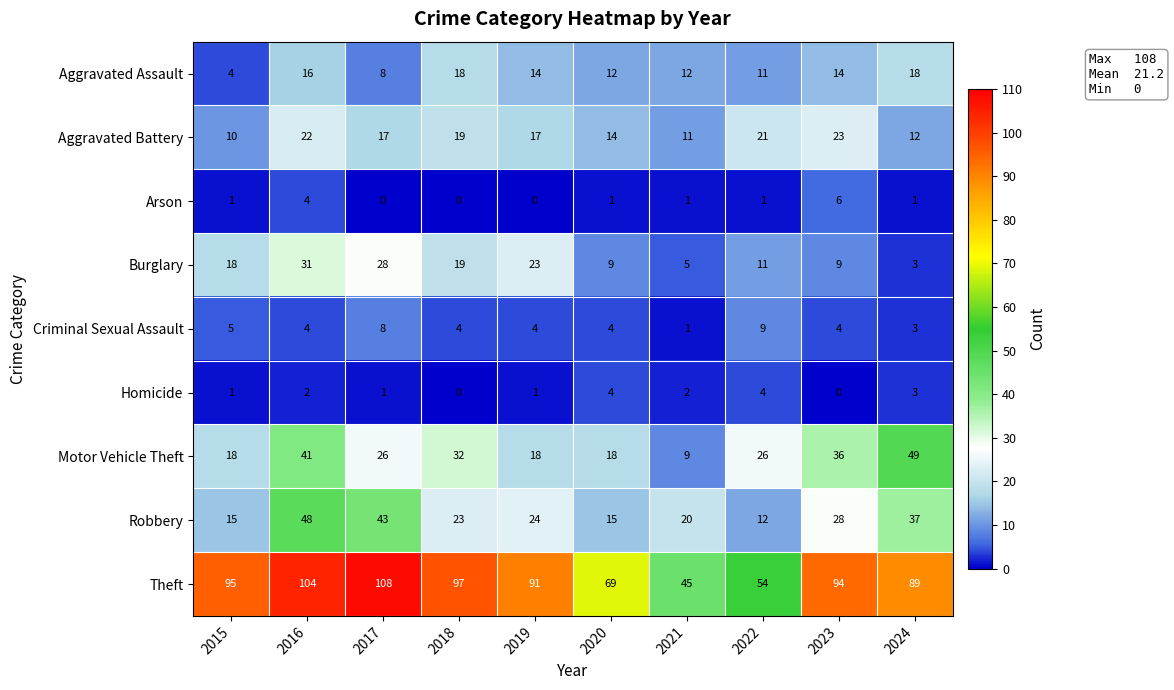

What is the difference between the highest and lowest values at 2018?

97